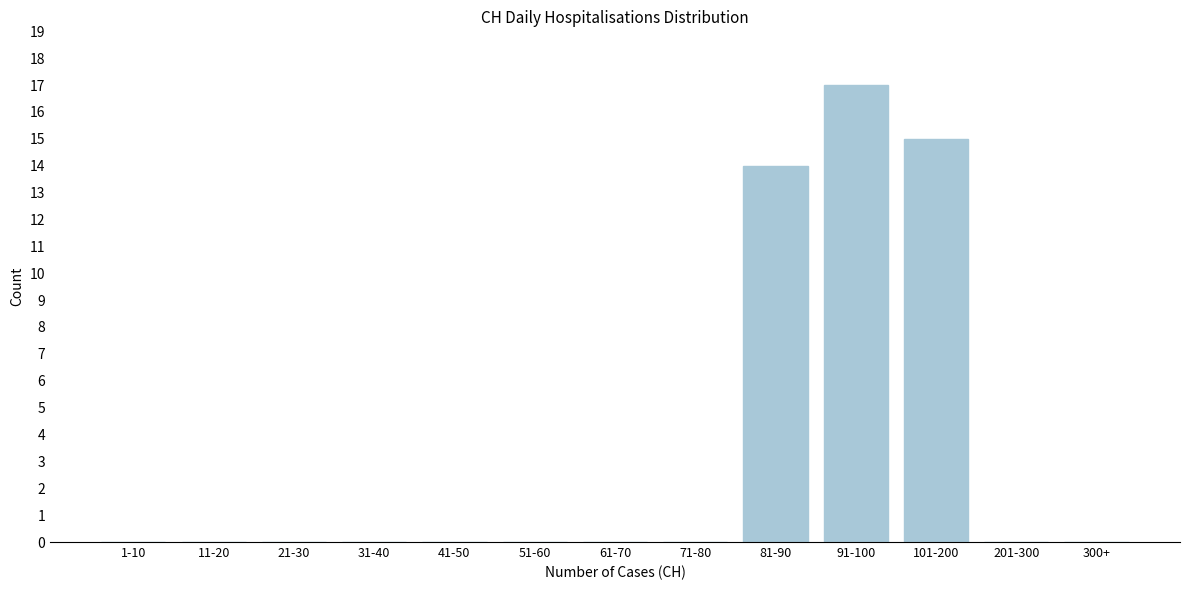

Reading right to left, list all the values displayed in this chart.

300+=0	201-300=0	101-200=15	91-100=17	81-90=14	71-80=0	61-70=0	51-60=0	41-50=0	31-40=0	21-30=0	11-20=0	1-10=0